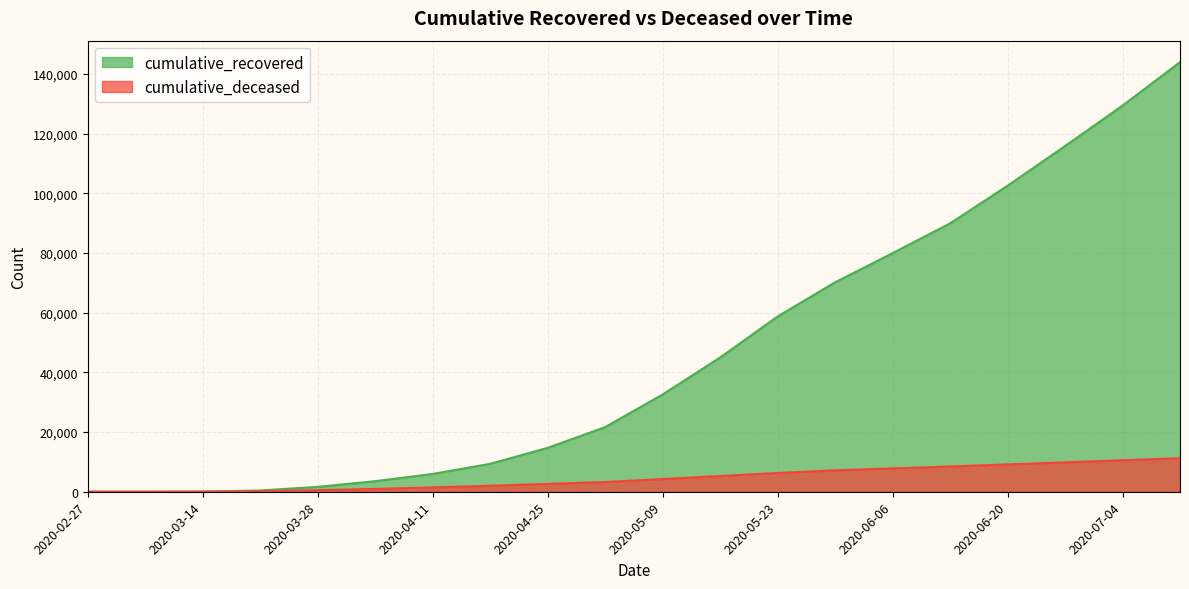

What is the sum of all cumulative_deceased values?

90974